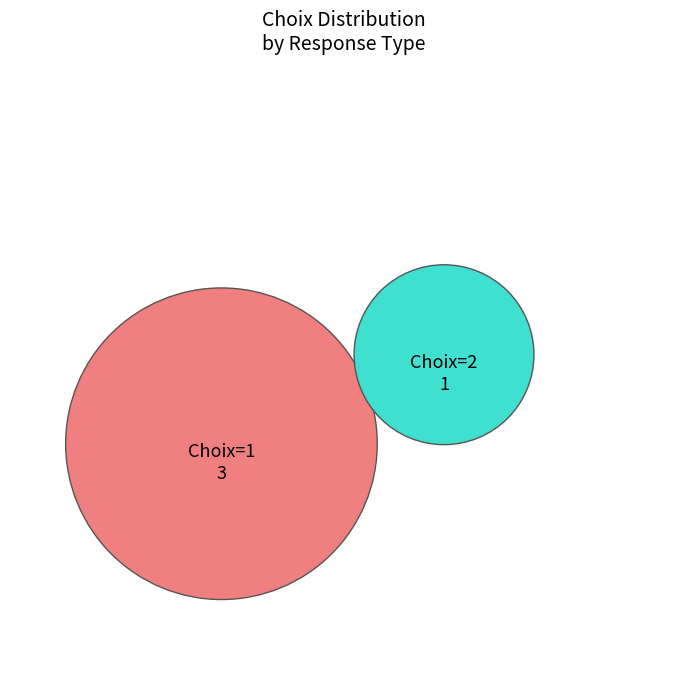

Is 4518 the majority of the pie?

No